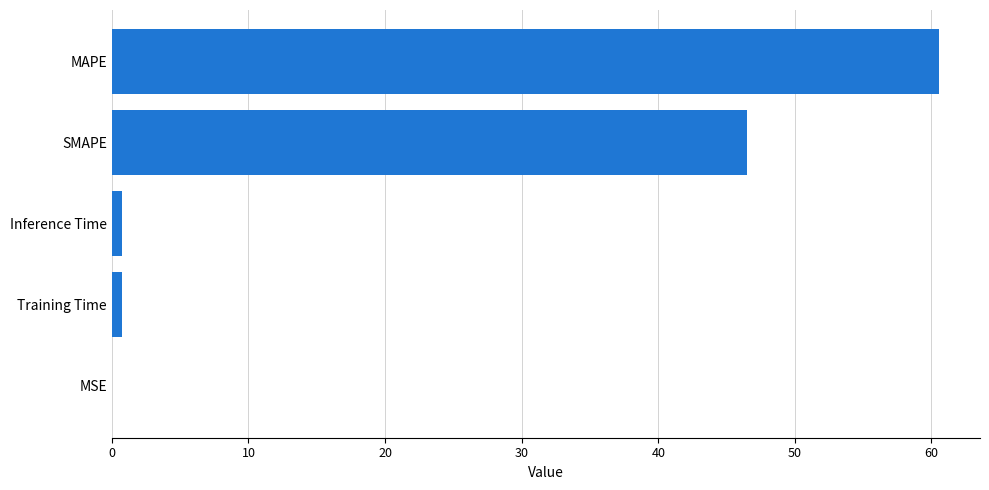

What is the ratio of the value at SMAPE to the value at MAPE?

0.8